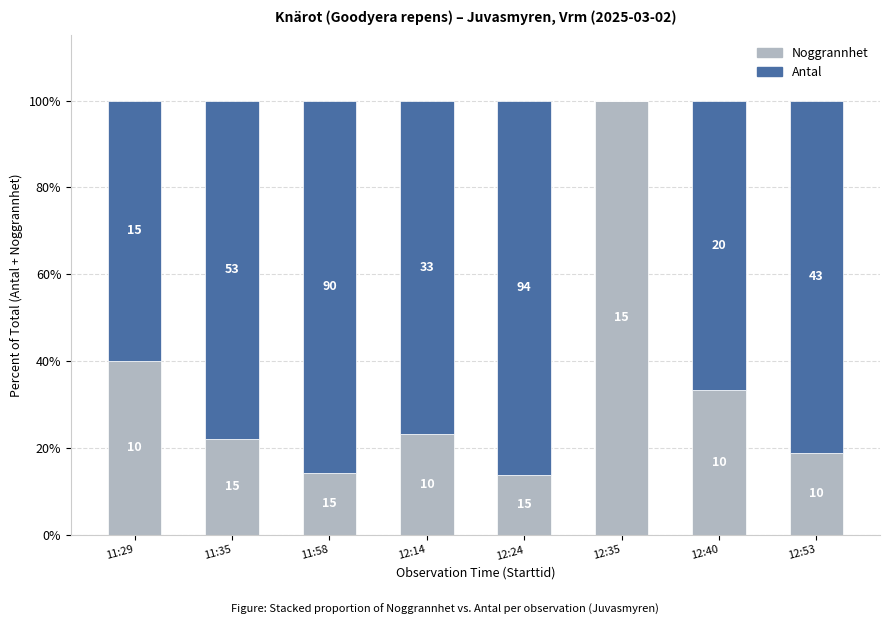

What is the average value of the Noggrannhet series?

33.2